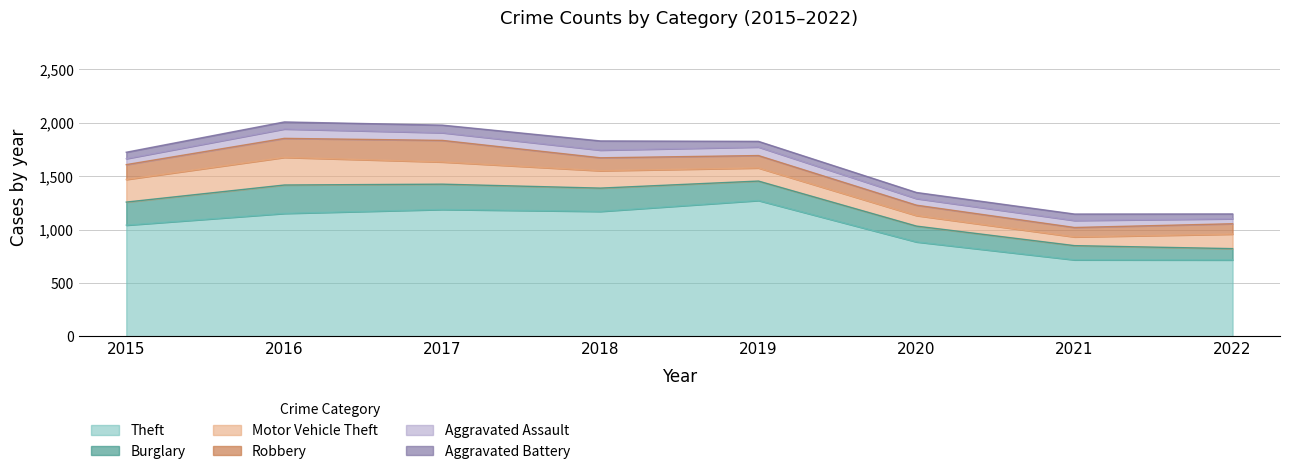

Does the chart have visible grid lines?

Yes